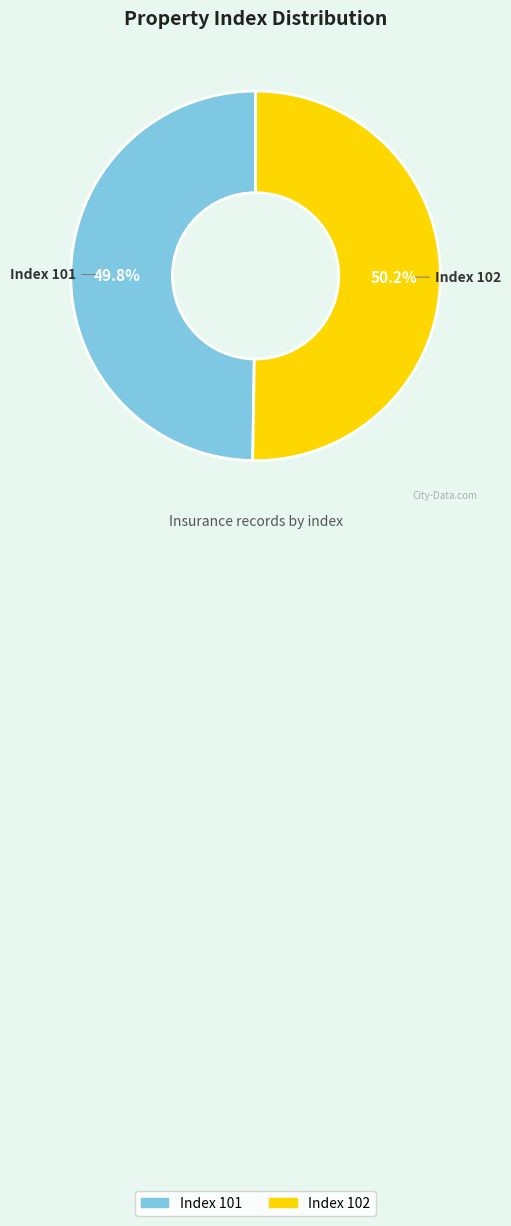

Is there any slice that represents more than half of the pie?

Yes